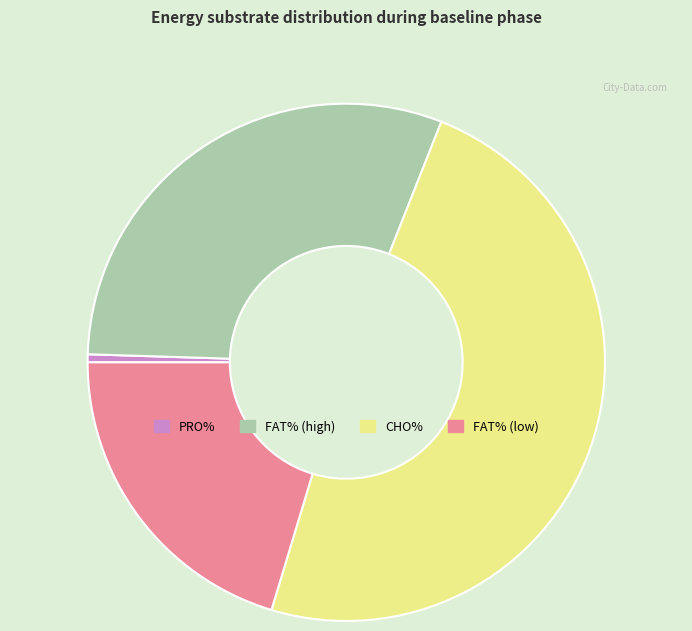

Between CHO% and FAT% (low), which is larger?

CHO%